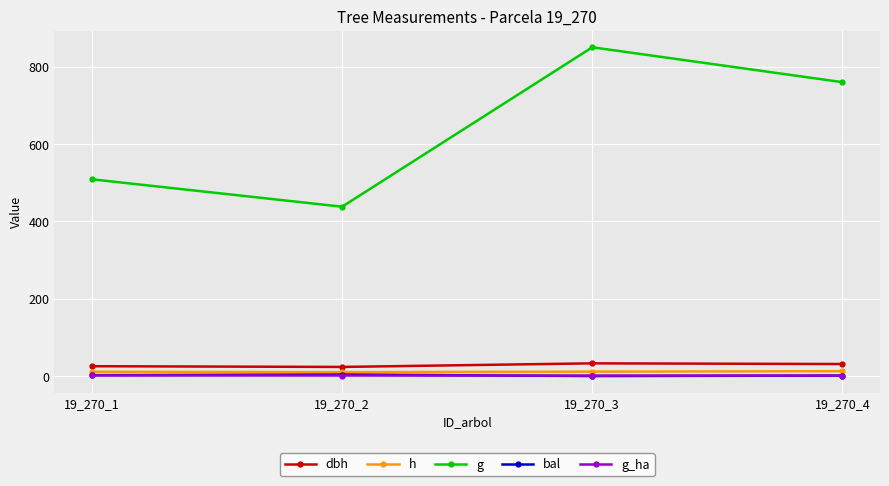

Which label corresponds to the largest value in the chart?

19_270_3